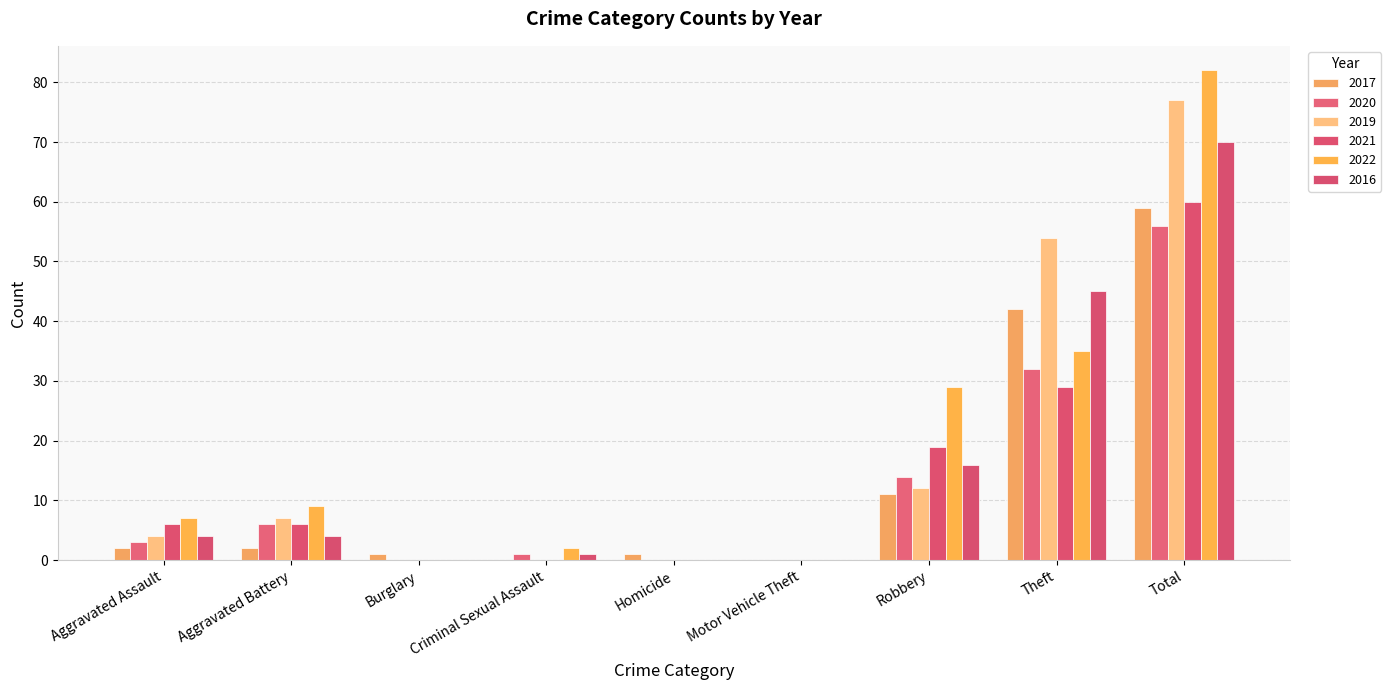

At which label is 2021 closest to 30?

Theft